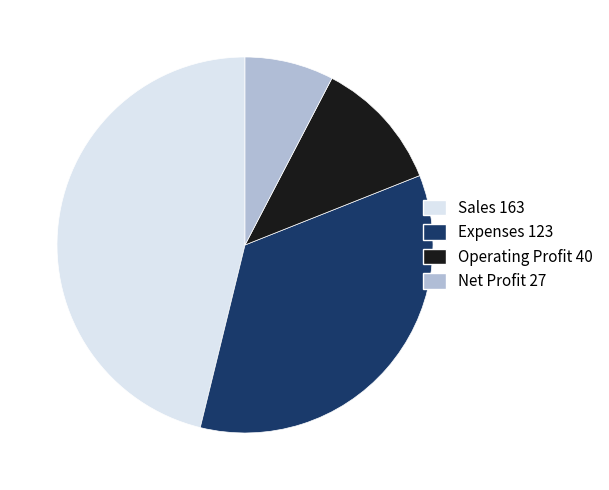

Do Operating Profit 40 and Sales 163 together represent more than half of the pie?

Yes